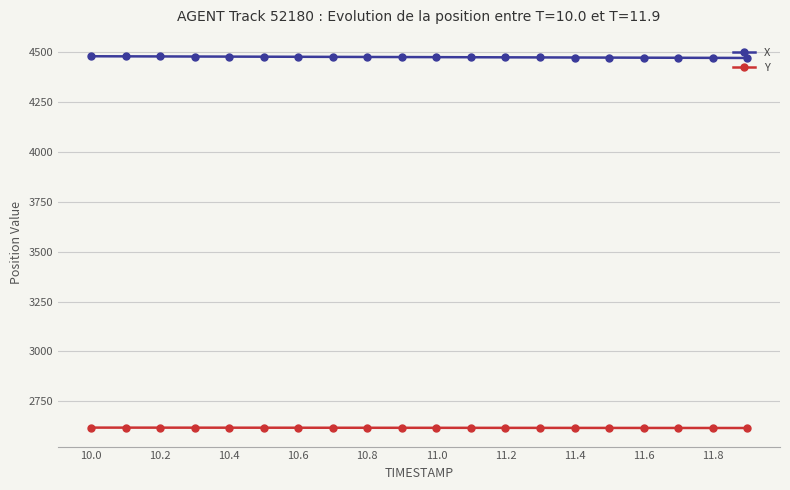

How many lines are shown in the chart?

2